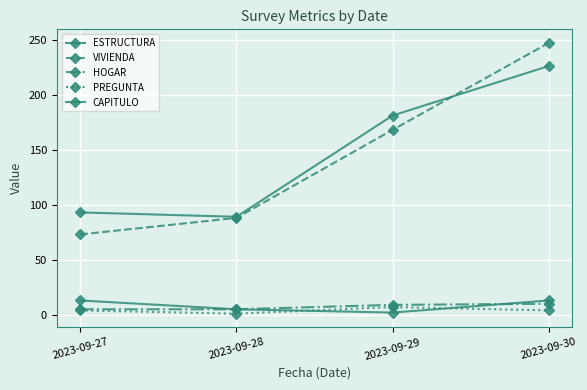

True or false: ESTRUCTURA and HOGAR intersect in this chart.

False